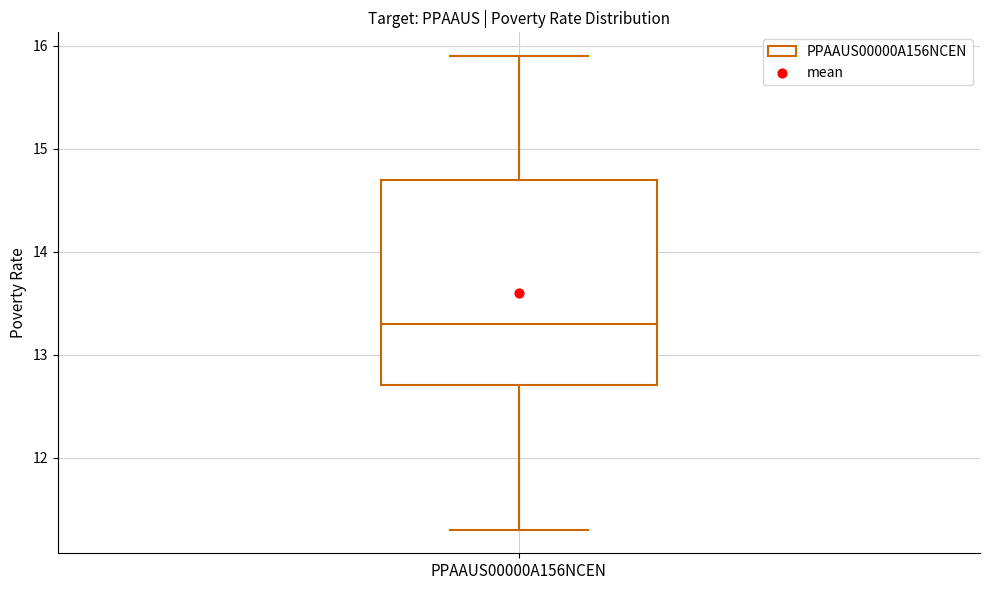

Where does the median line of the box for PPAAUS00000A156NCEN sit on the y-axis? The values are not printed on the chart, so give them approximately, as read against the axis.

13.3